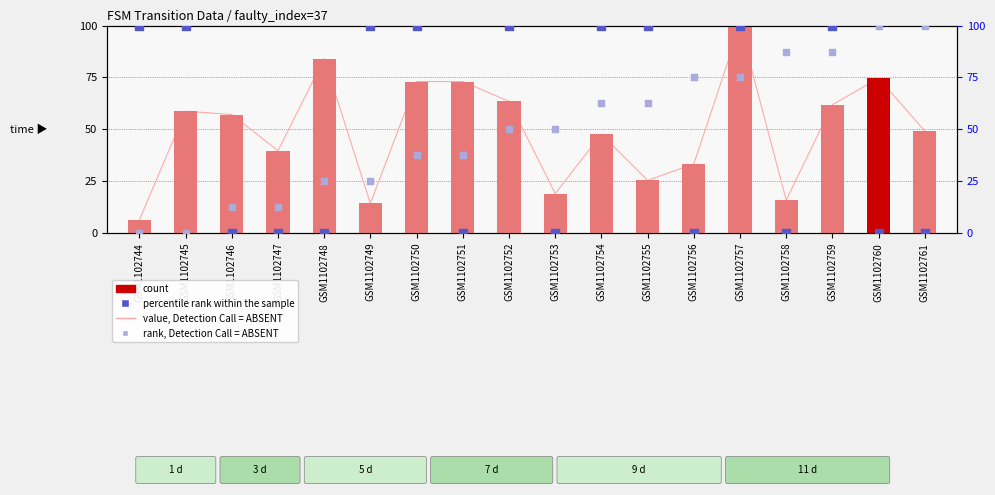

What is the total value across all series at GSM1102753?

88.1